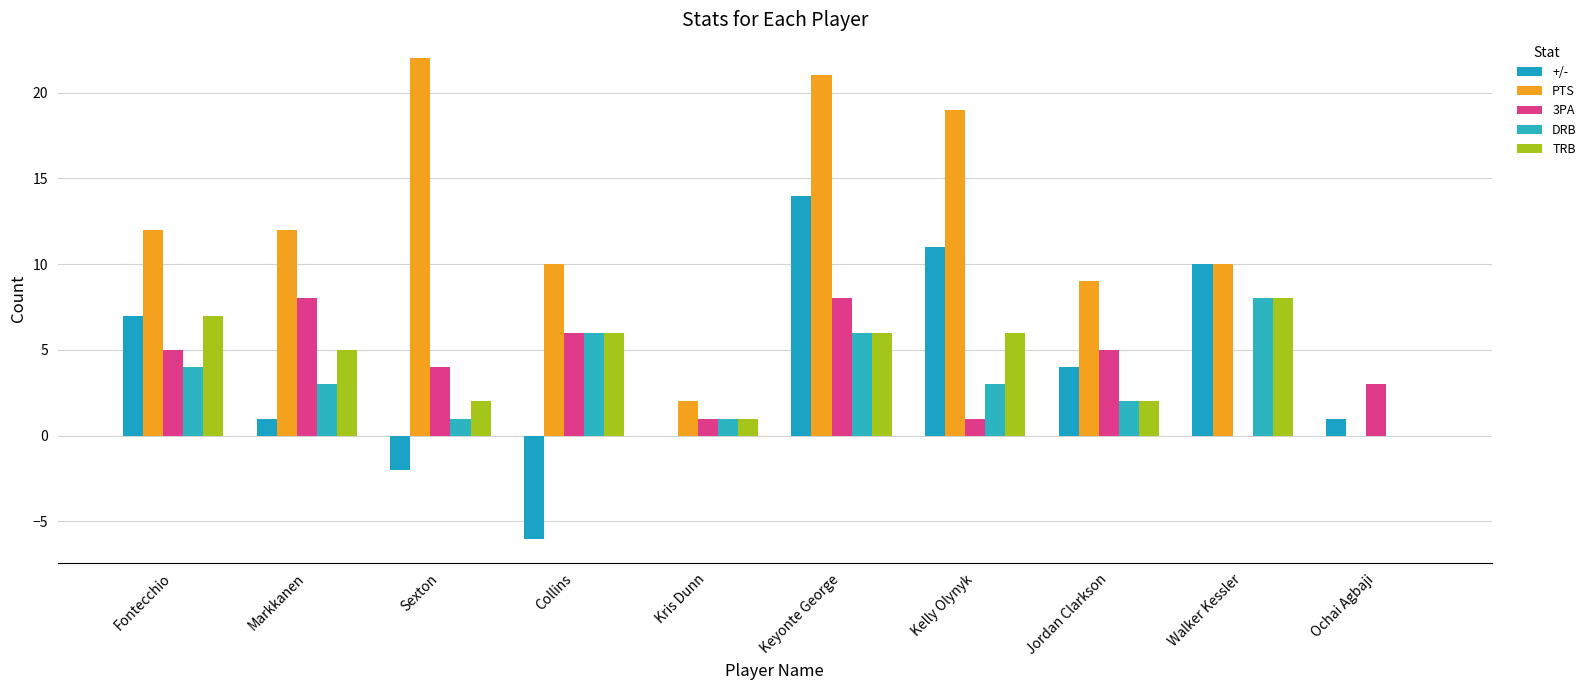

How many DRB values are between 1 and 6?

8